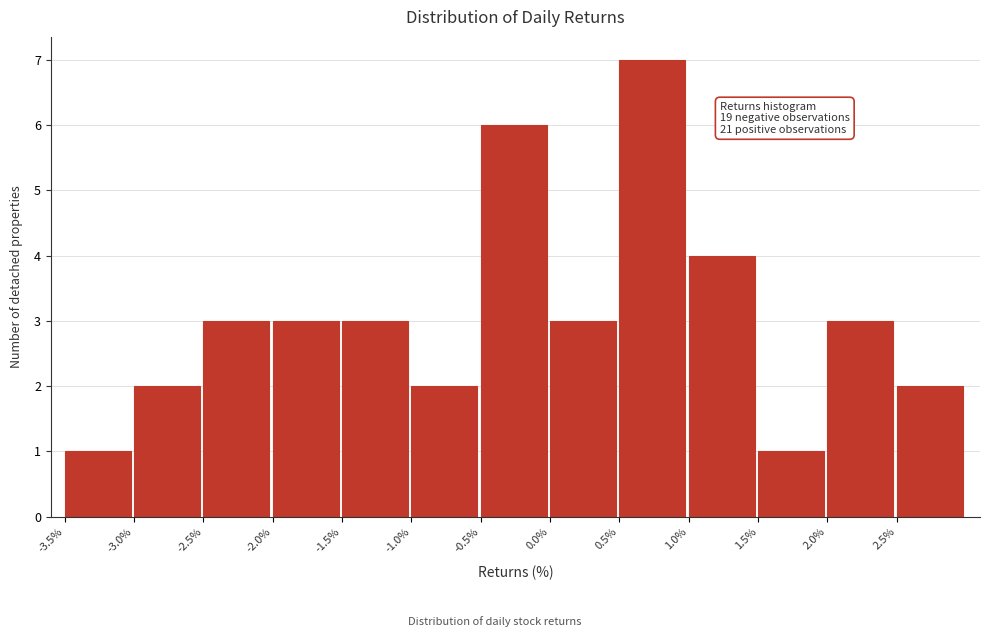

Over which range of the x-axis is the bar tallest?

0.5 to 1.0